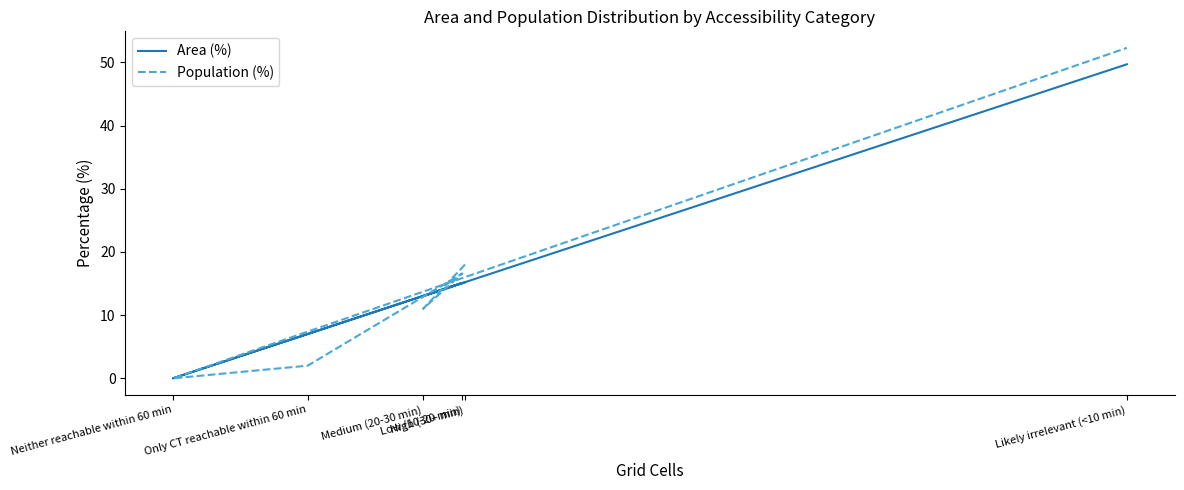

Which series has the widest spread of values?

Population (%)